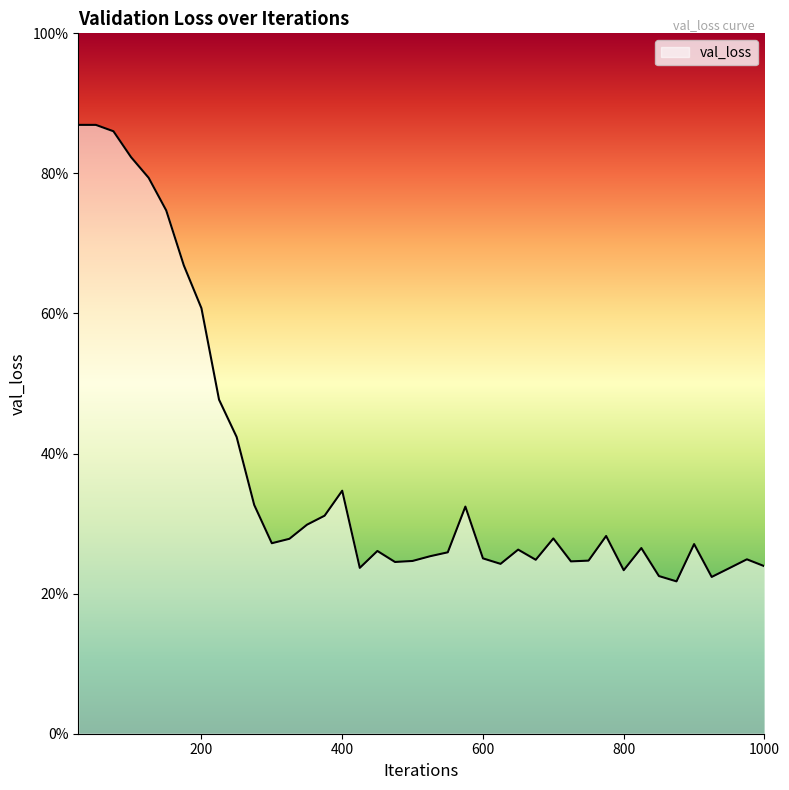

Is this an area chart (filled region under the line)?

Yes